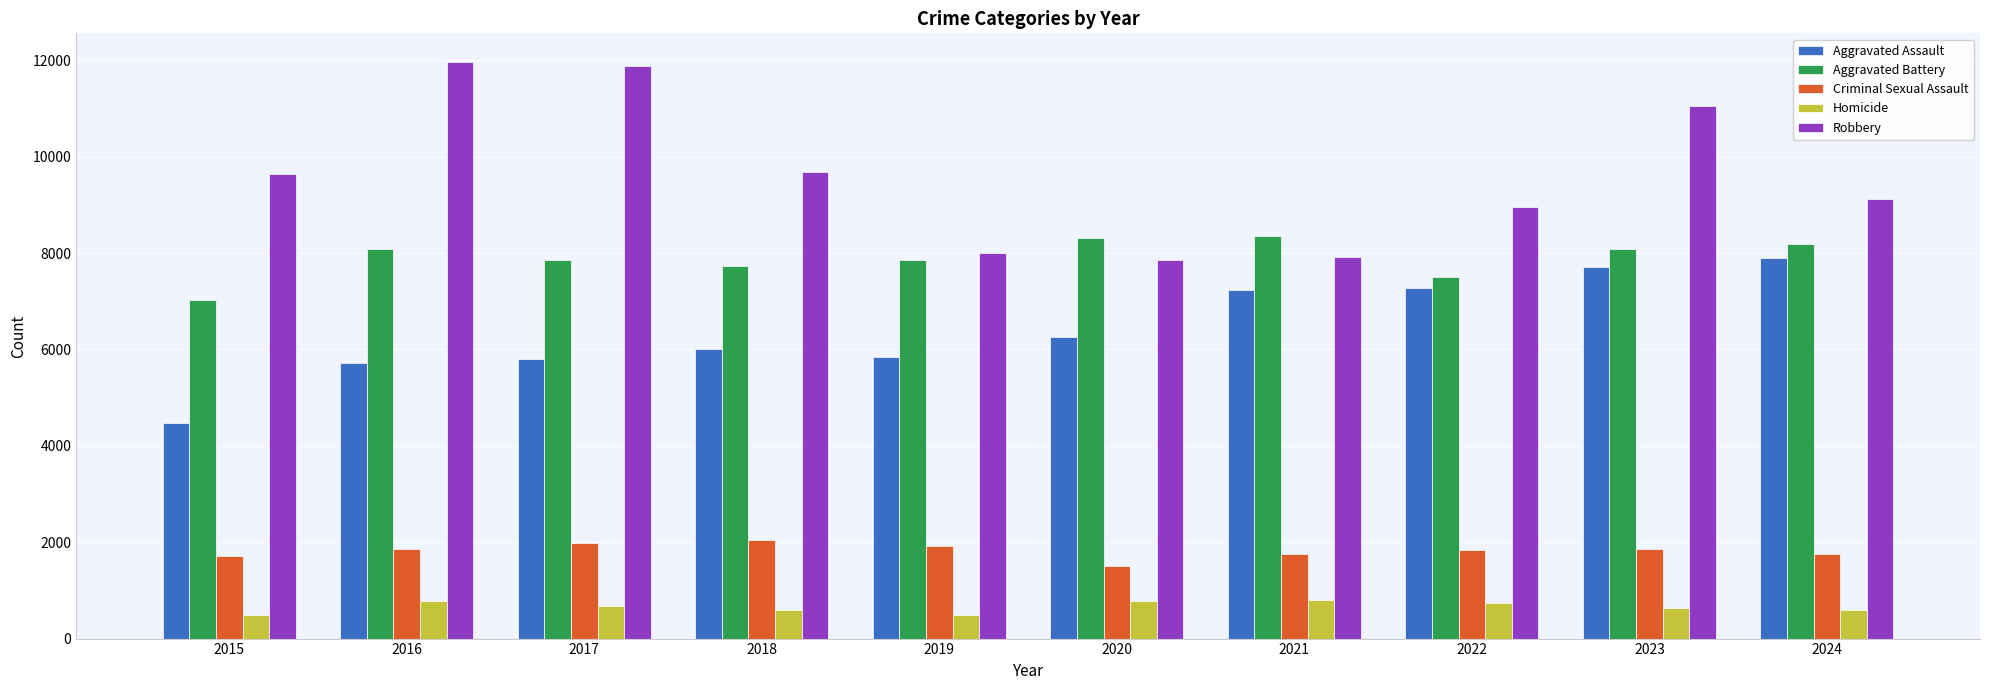

Is the value of Aggravated Assault at 2017 greater than the value of Criminal Sexual Assault at 2016?

Yes